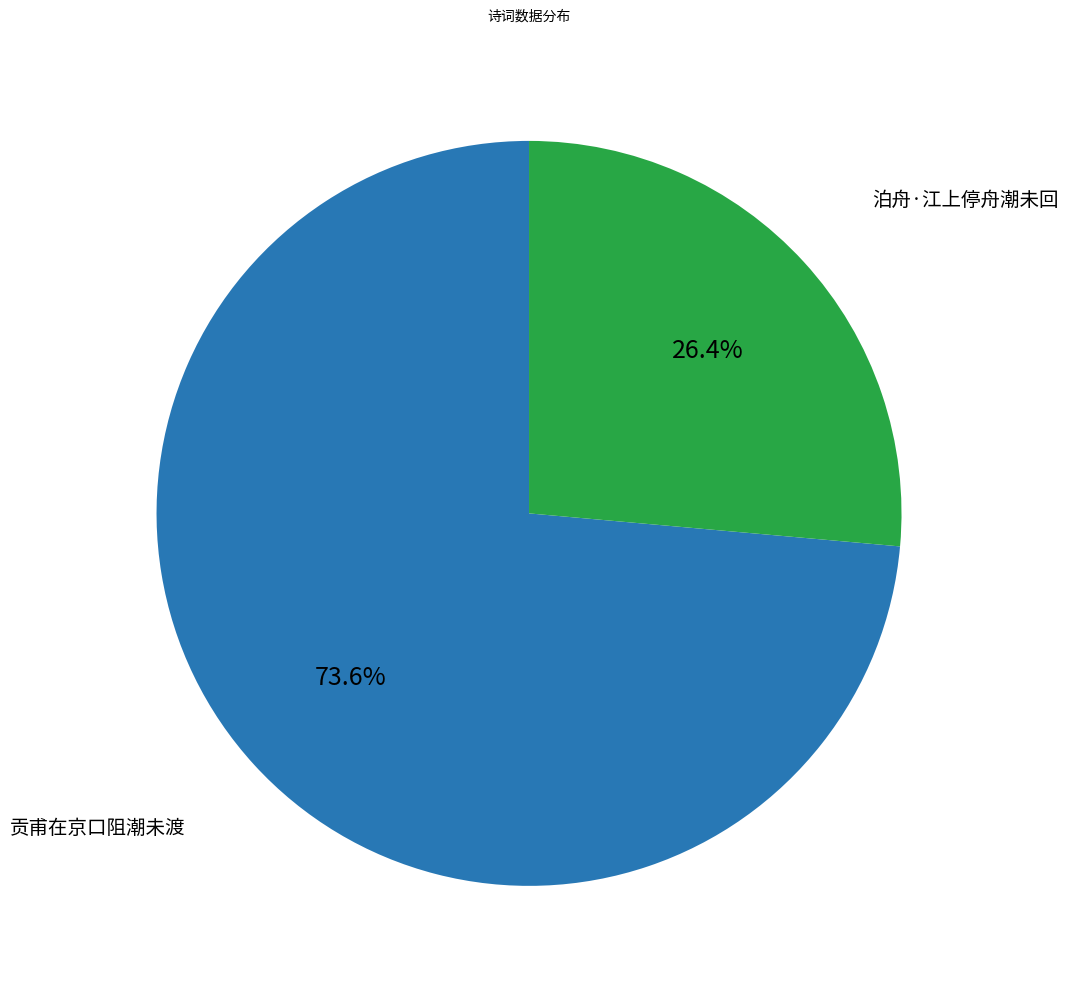

Does any single category account for the majority?

Yes